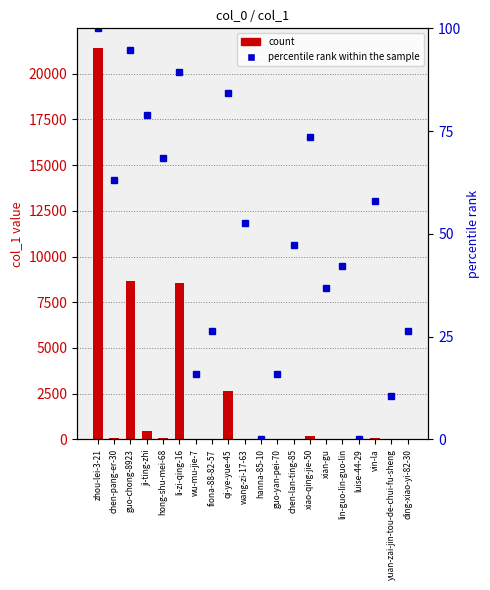

At how many categories does at least one series exceed 27?

13